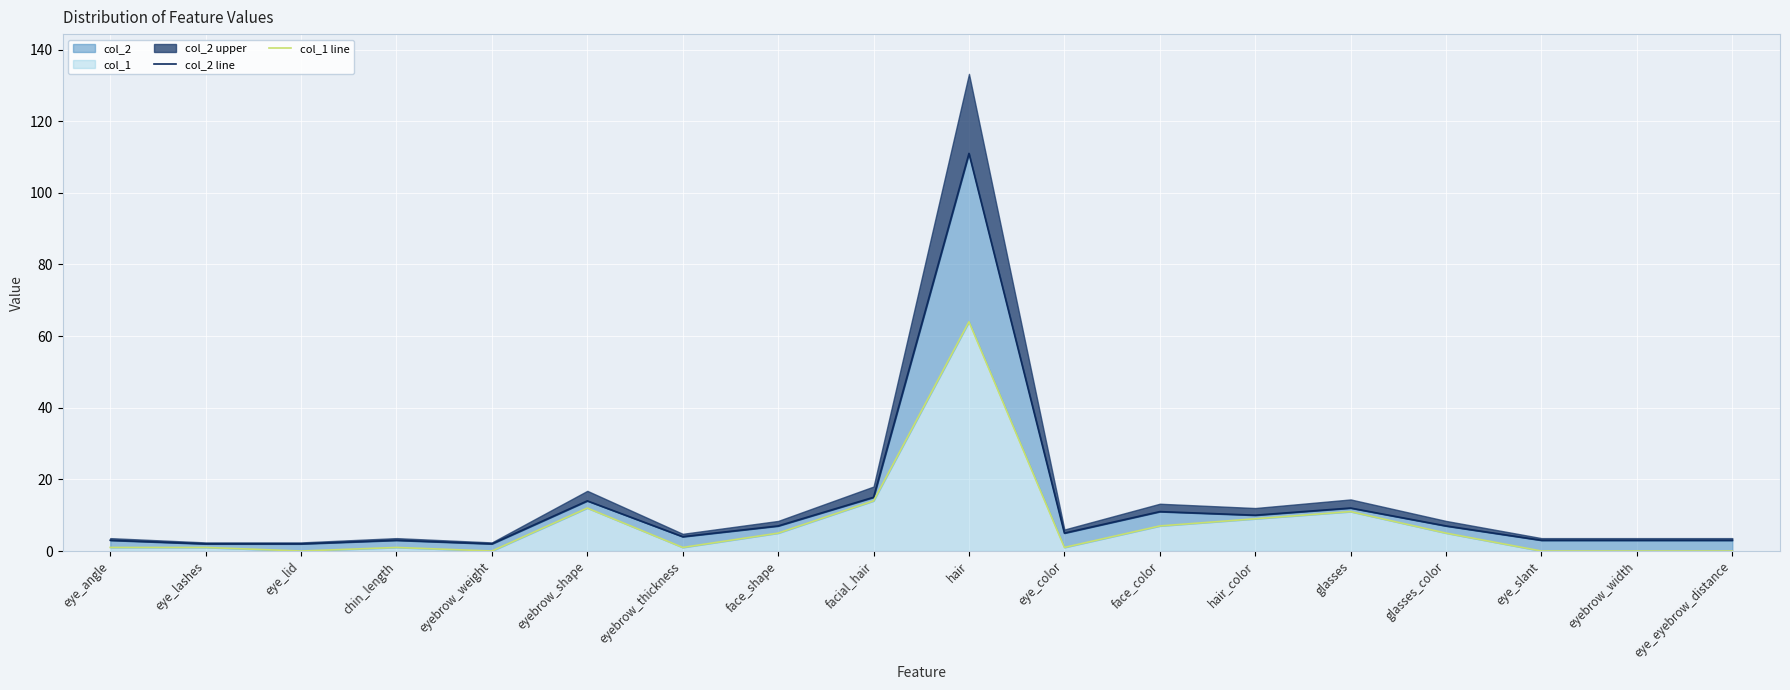

How many values in the col_2 line series are below 5?

9